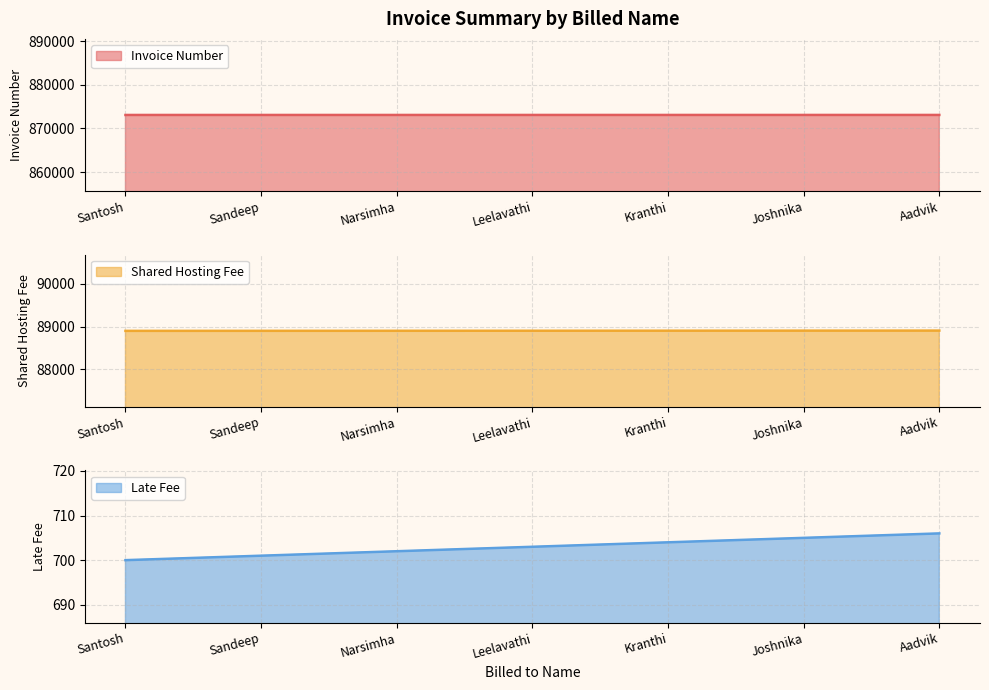

True or false: Shared Hosting Fee and Invoice Number cross at least once.

False